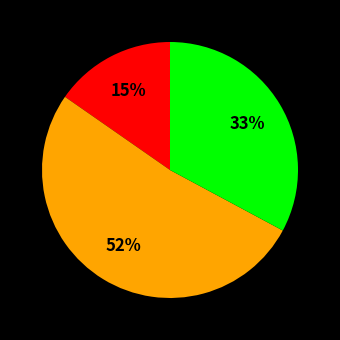

To the nearest percent, what is the average slice percentage?

33%